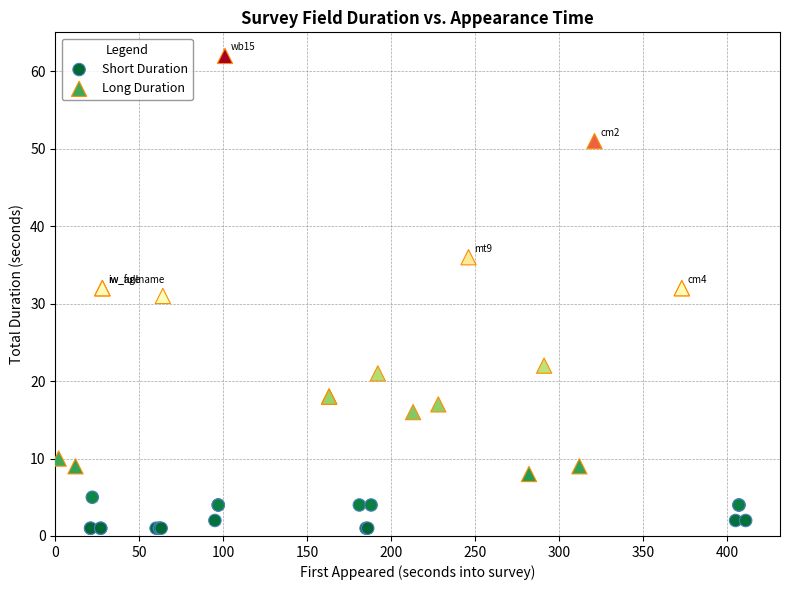

Which series contains the lowest Y value?

Short Duration